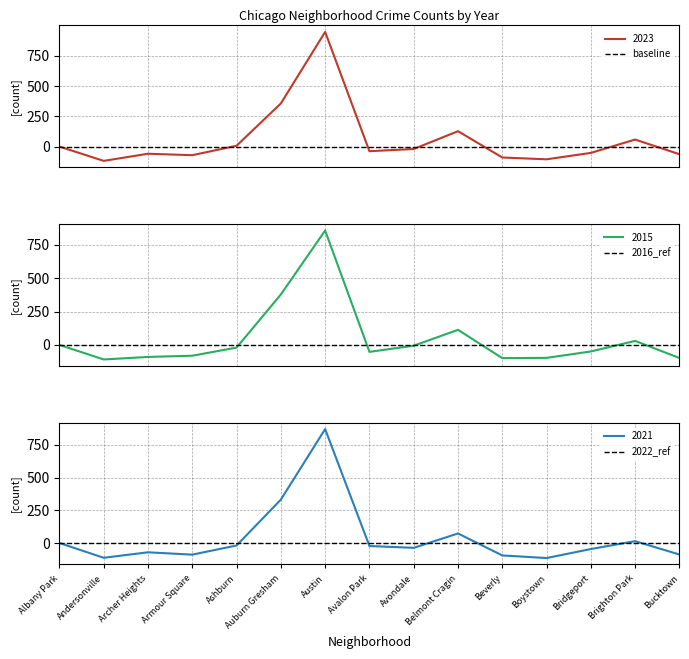

What is the difference between the maximum and minimum values in the 2015 series?

966